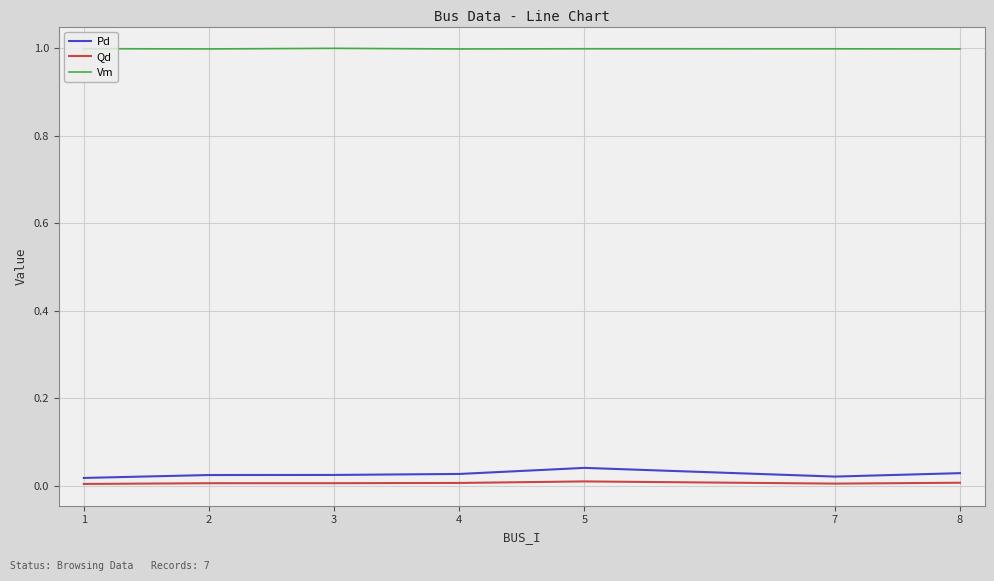

Which series has the widest spread of values?

Pd